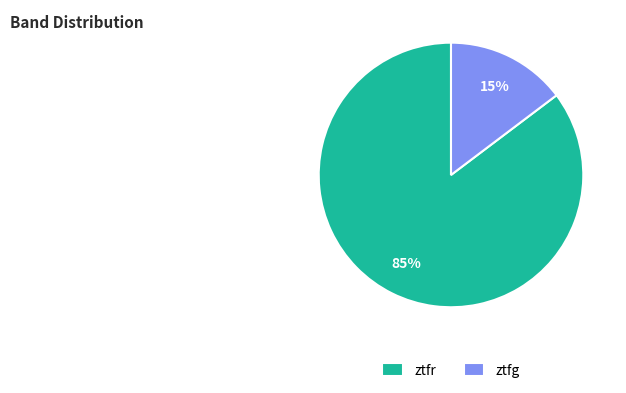

Do ztfr and ztfg together represent more than half of the pie?

Yes